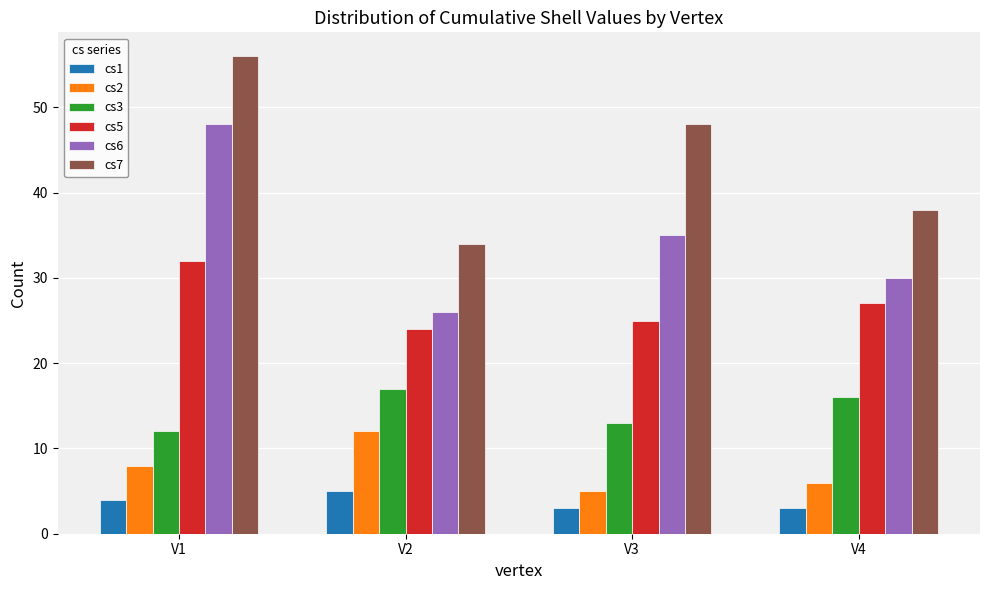

What is the spread (max minus min) of values at V2?

29